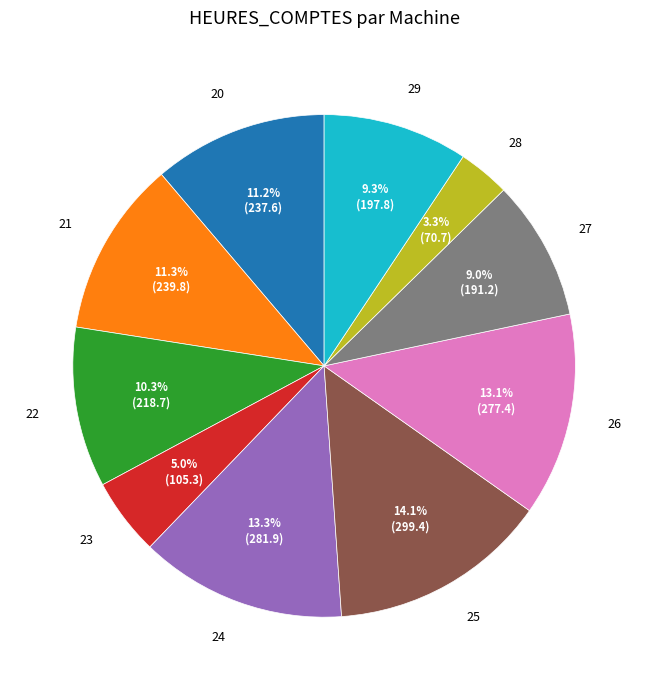

What is the ratio of the value at 26 to the value at 29?

1.4